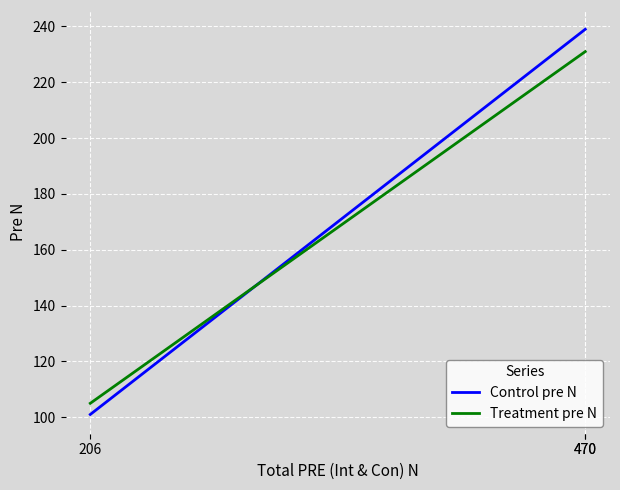

What is the difference between the Treatment pre N values at 470 and 206?

126